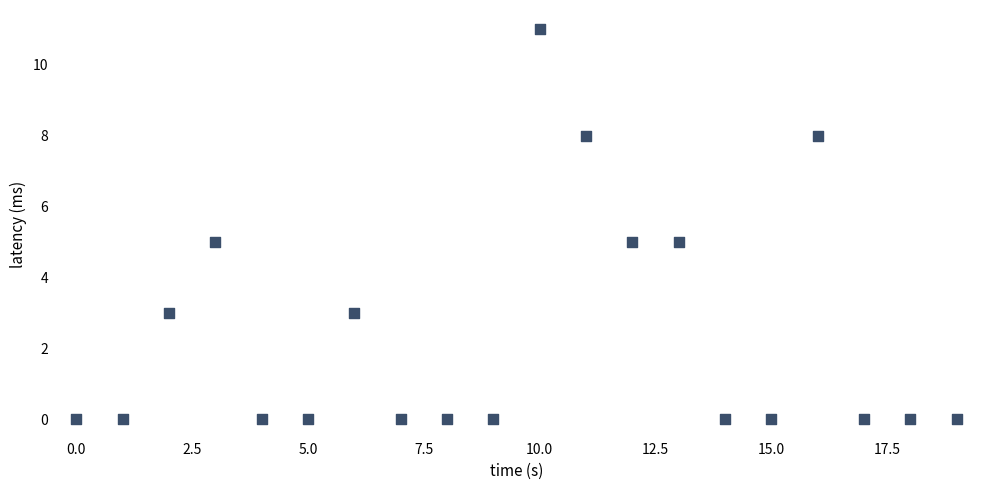

What is the range of Y values (max minus min)?

11